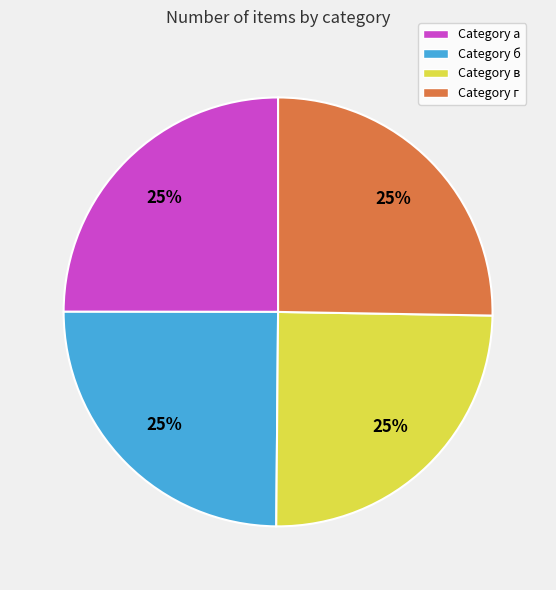

Is it true that Category б is 25% of the pie?

True